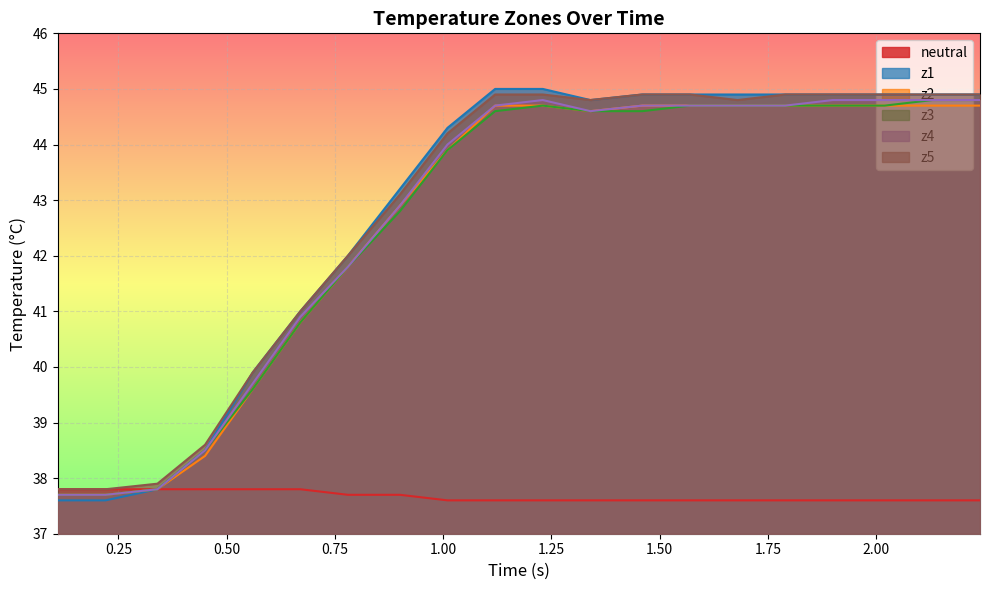

Which series has the largest range (max minus min)?

z1